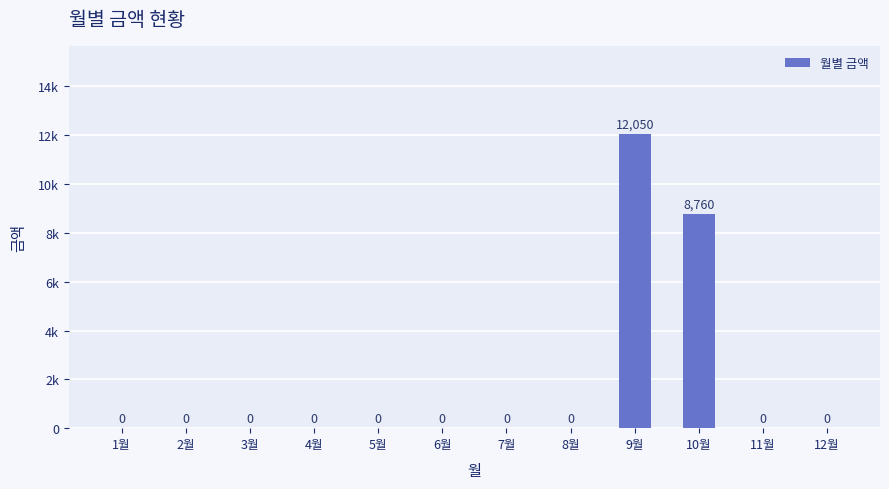

Reading right to left, transcribe all the data shown in this chart.

0	0	8760	12050	0	0	0	0	0	0	0	0